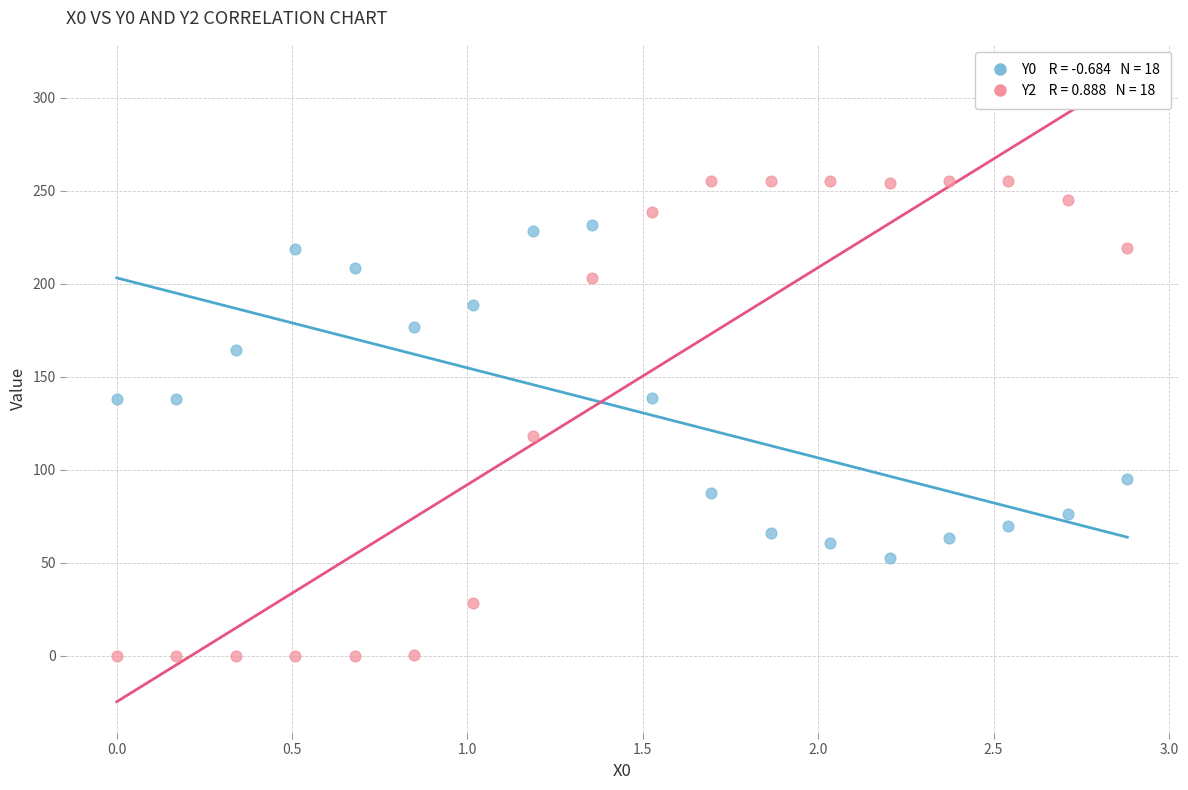

Across all data points, what is the range of Y values (max minus min)?

255.0